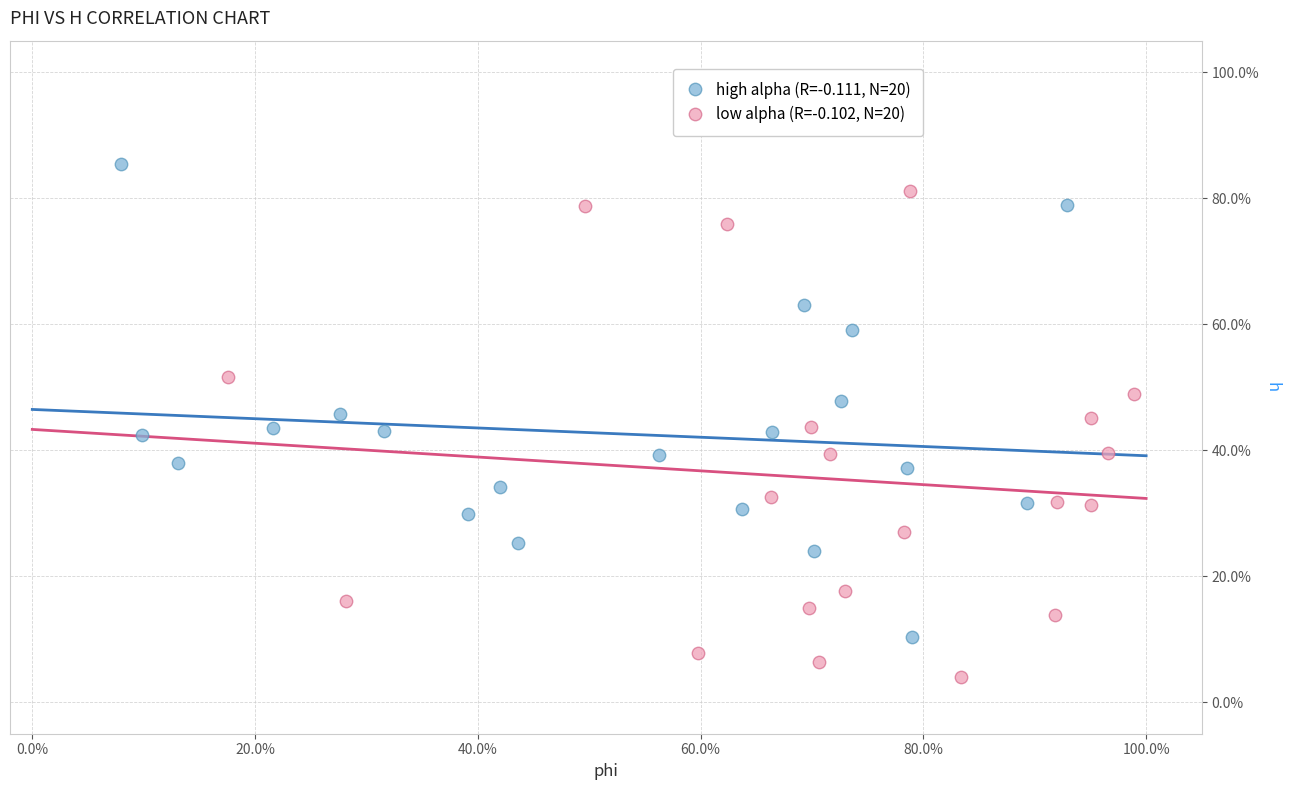

What are all the series names shown in the legend?

high alpha (R=-0.111, N=20), low alpha (R=-0.102, N=20)